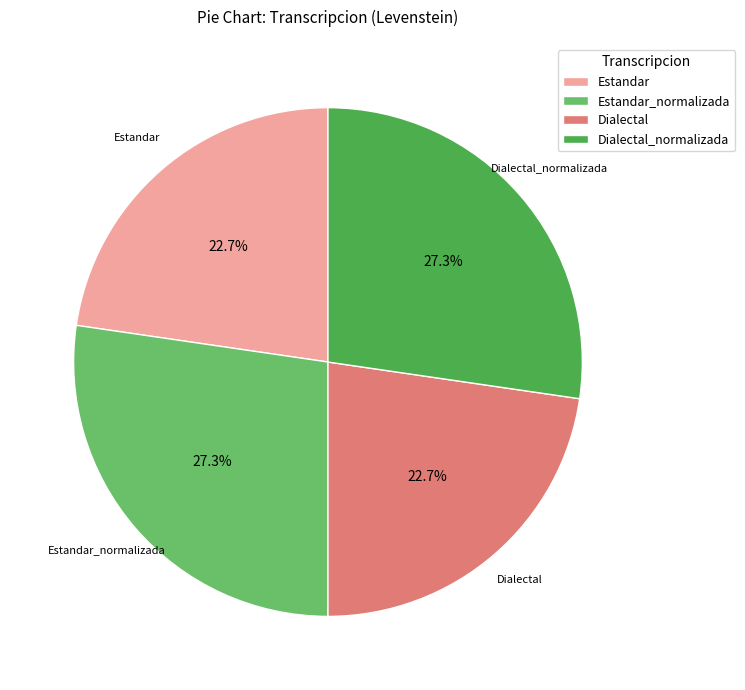

Combined, what portion of the pie is Estandar and Estandar_normalizada?

50.0%